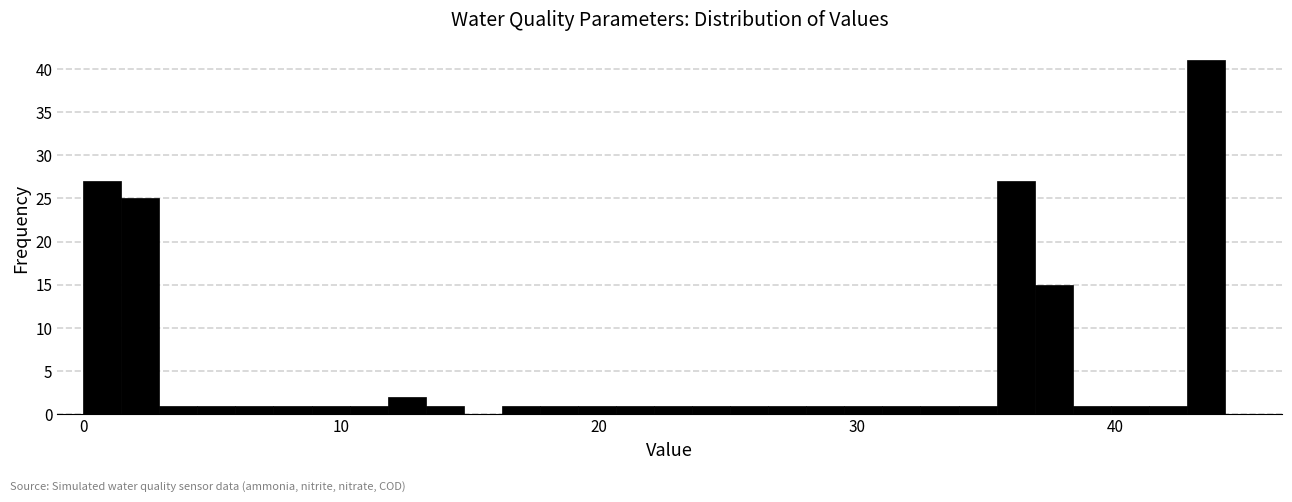

Around what value on the x-axis is the tallest bar? Give the approximate position of its centre, as read against the axis.

44